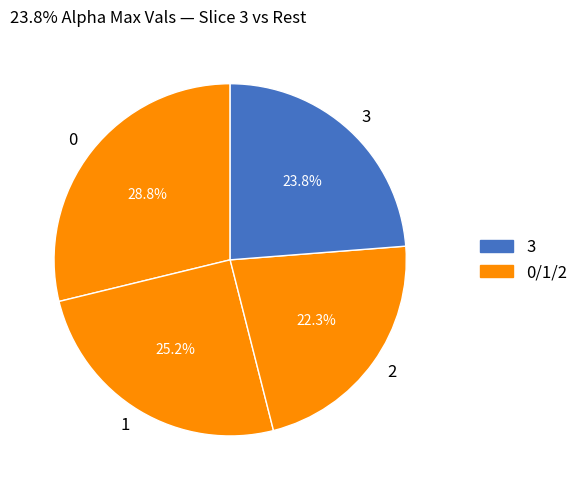

Rank the categories by value from lowest to highest.

2, 3, 1, 0